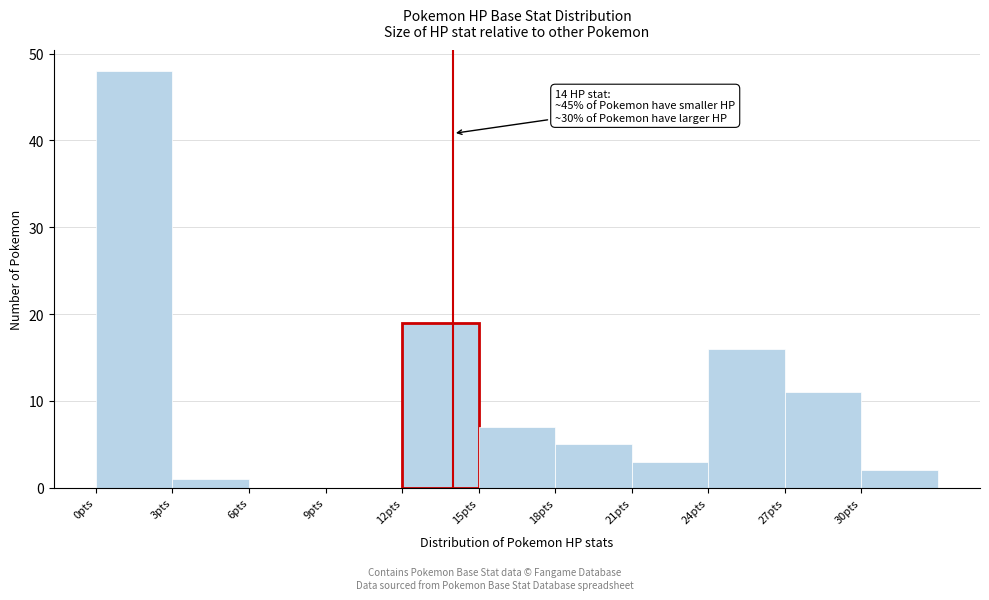

Which range on the x-axis has the tallest bar?

0 to 3